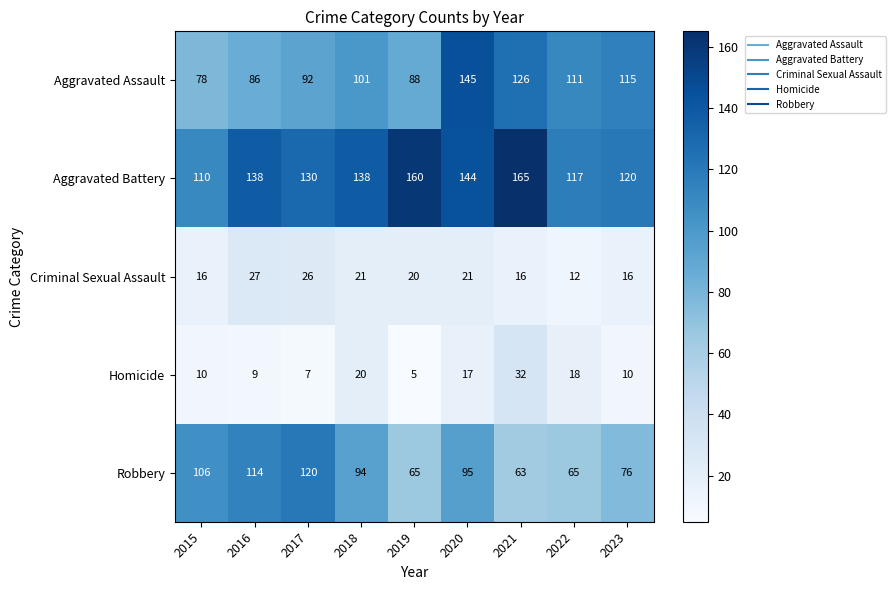

Between 2020 and 2023, which series saw the biggest shift?

Aggravated Assault